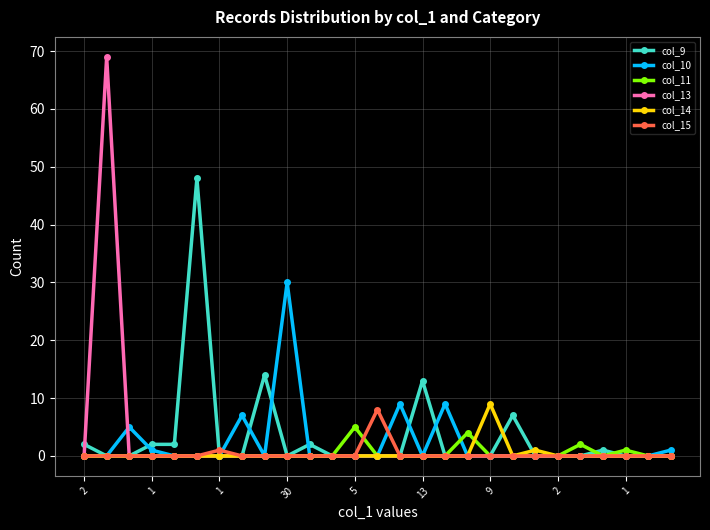

At how many categories does at least one series exceed 21?

3